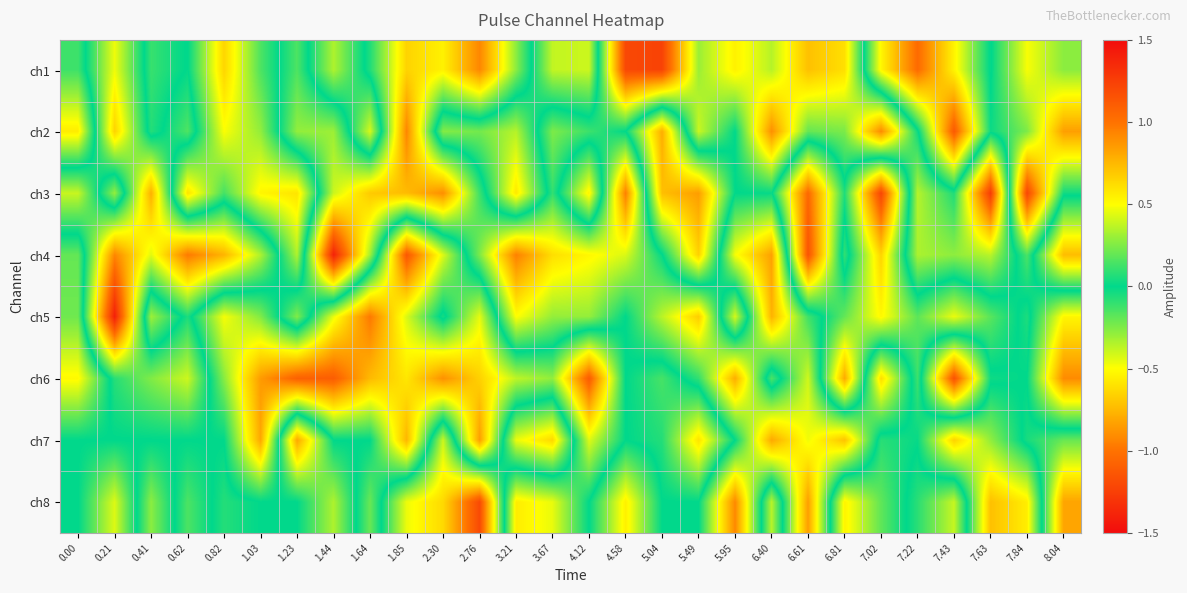

What is the spread (max minus min) of values at 4.58?

1.2